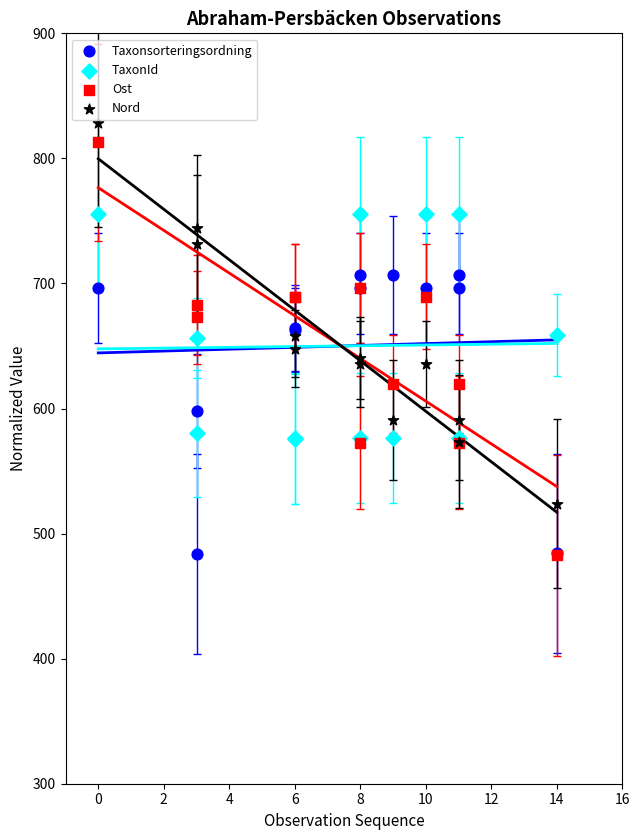

Which series has the widest spread of Y values?

Ost